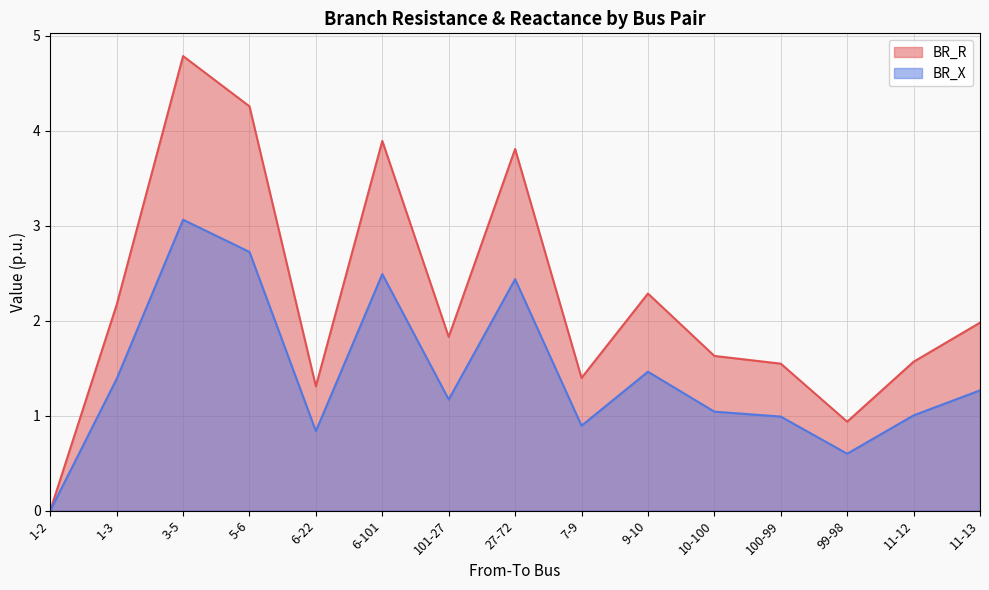

What are all the series names shown in the legend?

BR_R, BR_X